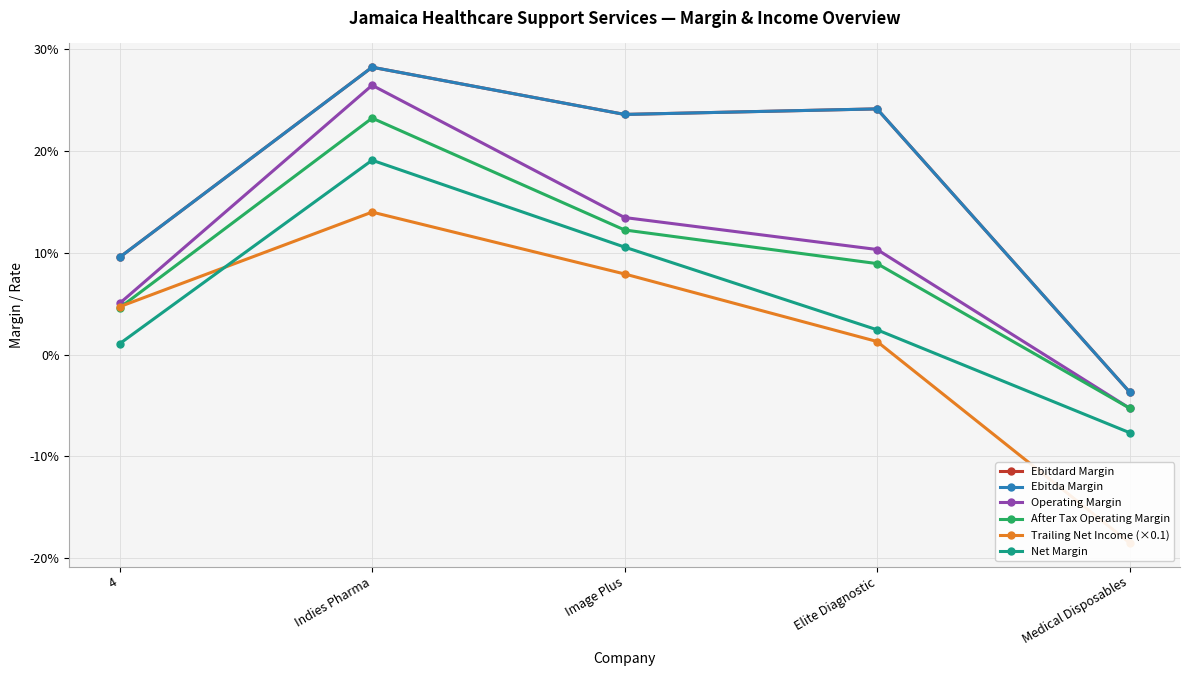

How many data points in Net Margin are less than 0?

1